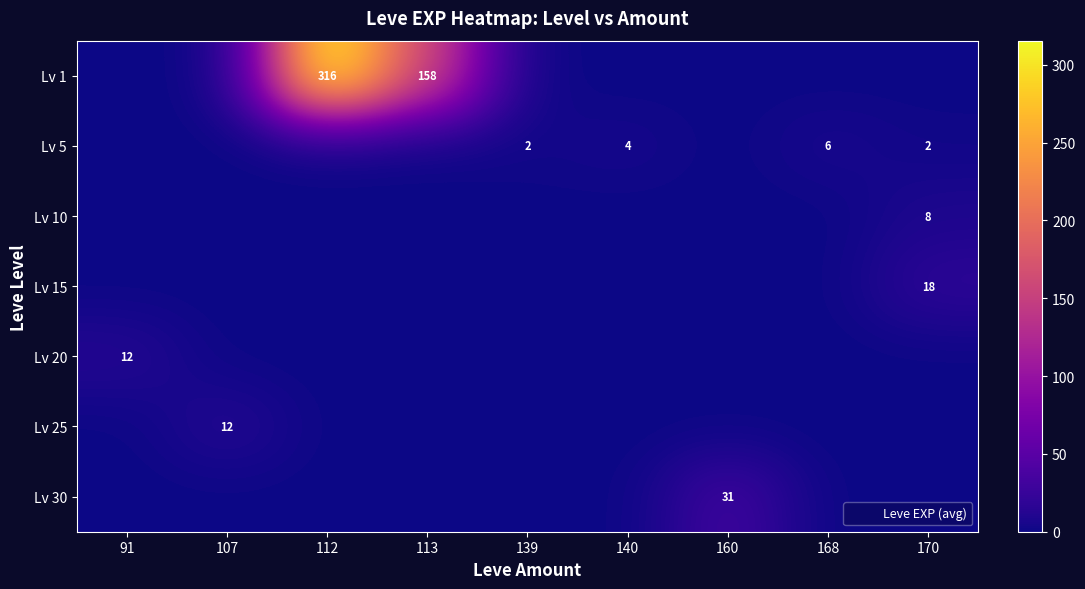

Which series changed the most between 107 and 160?

row_6